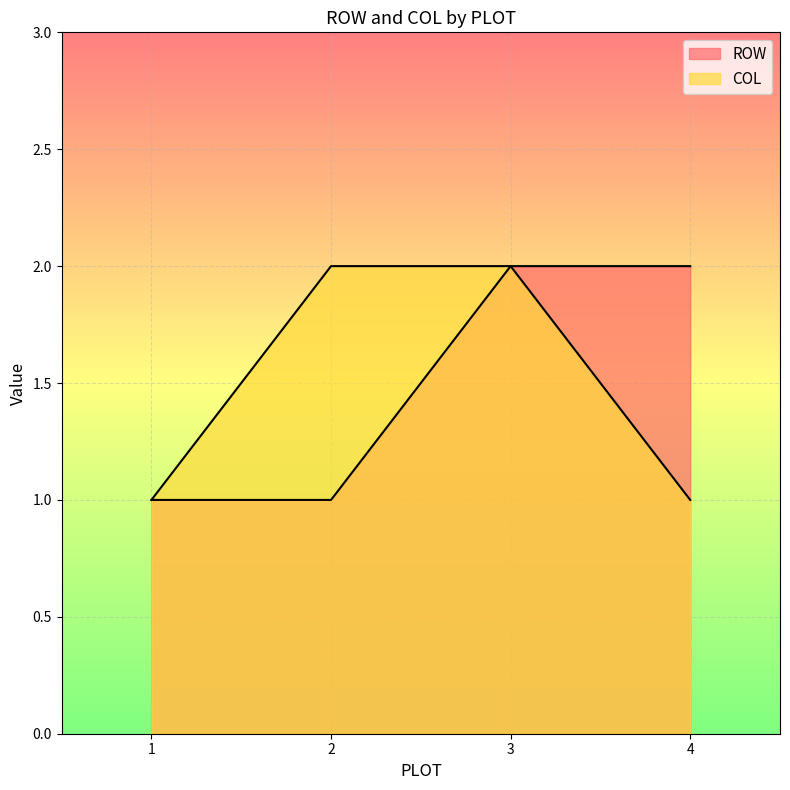

Is the value of COL at 2 greater than the value of ROW at 3?

No